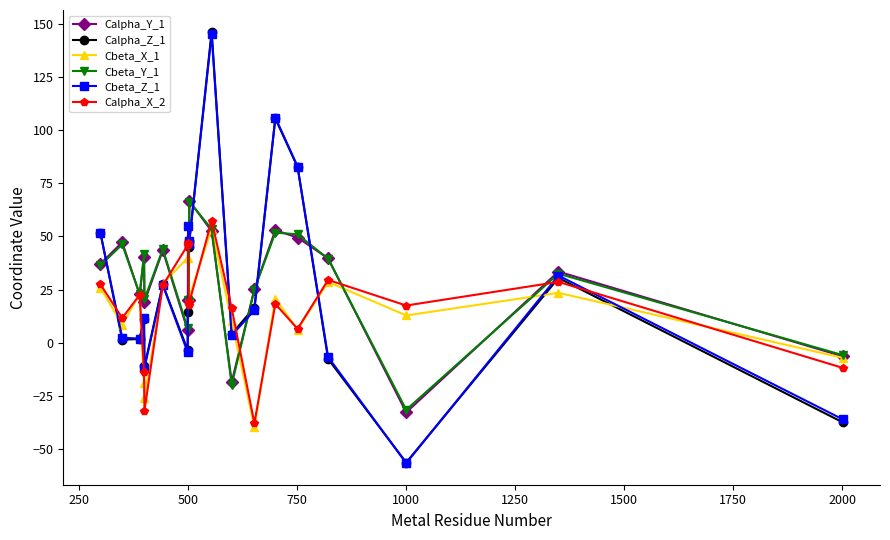

How many interior local valleys does the Calpha_X_2 series have?

6